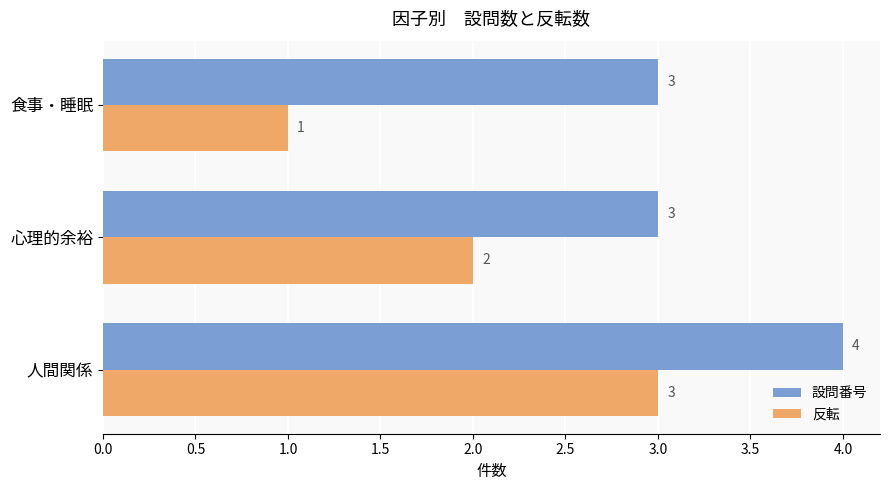

What is the average value of the 設問番号 series?

3